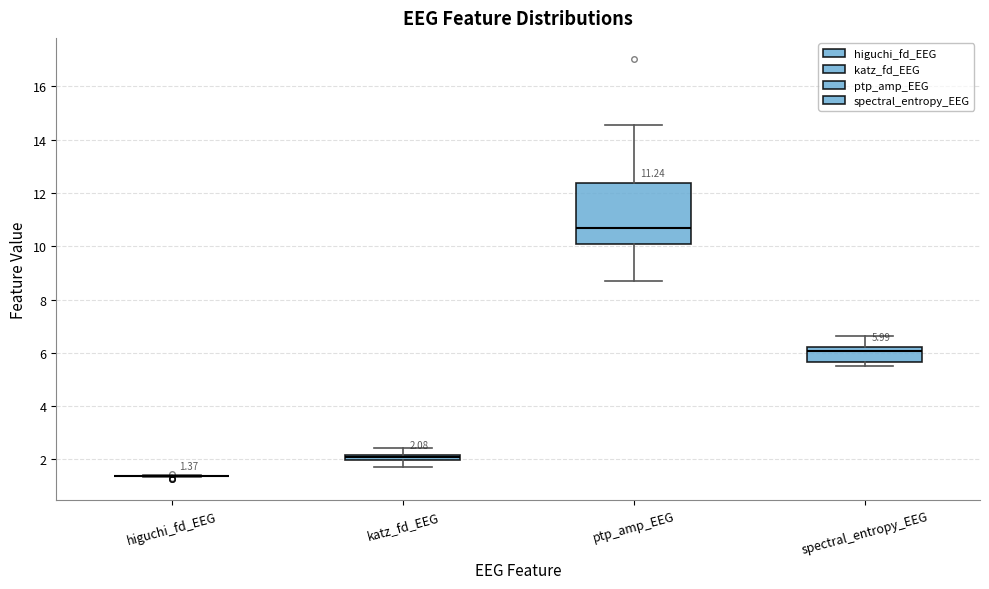

Which box is the tallest, from its lower edge to its upper edge?

ptp_amp_EEG